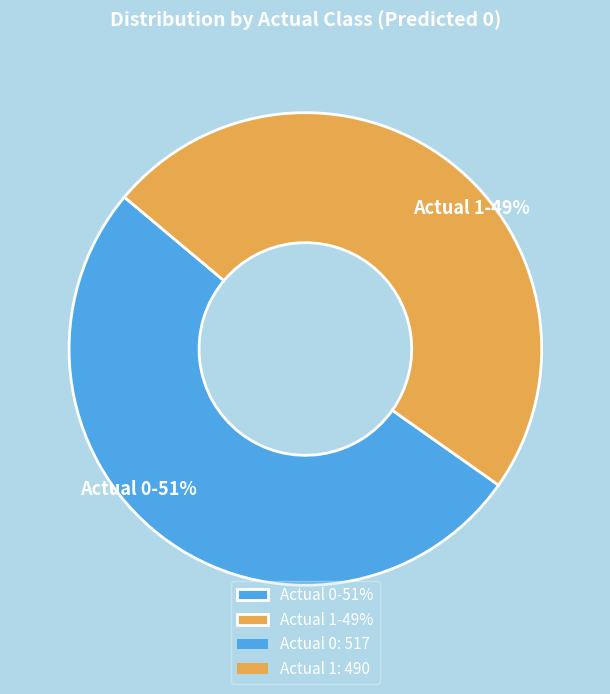

Between Actual 1-49% and Actual 0-51%, which is larger?

Actual 0-51%